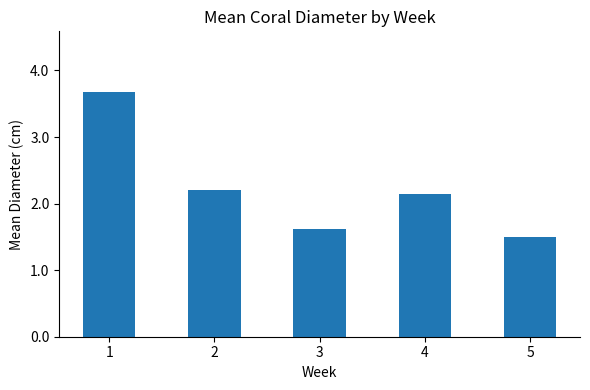

Is it true that the value at 2 is 0.5?

False